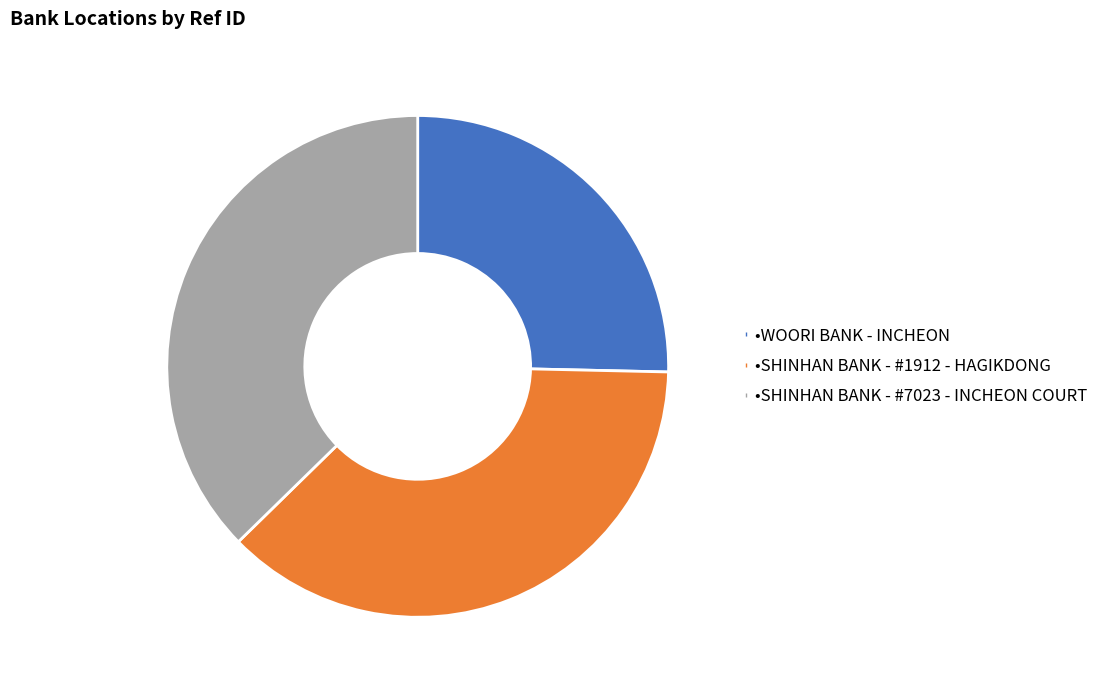

Is there any slice that represents more than half of the pie?

No